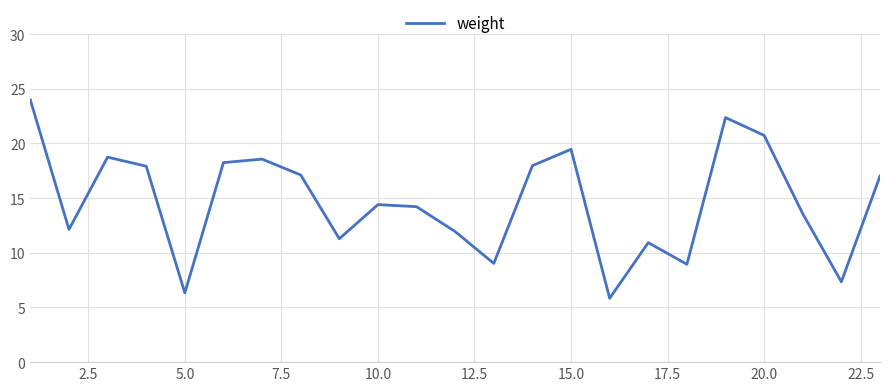

What is the maximum value shown in the chart?

24.0